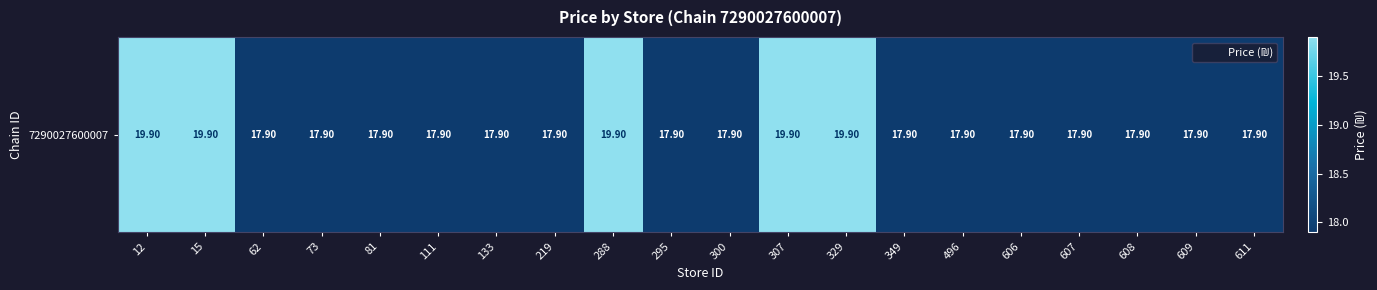

Between 288 and 329, which is larger?

288